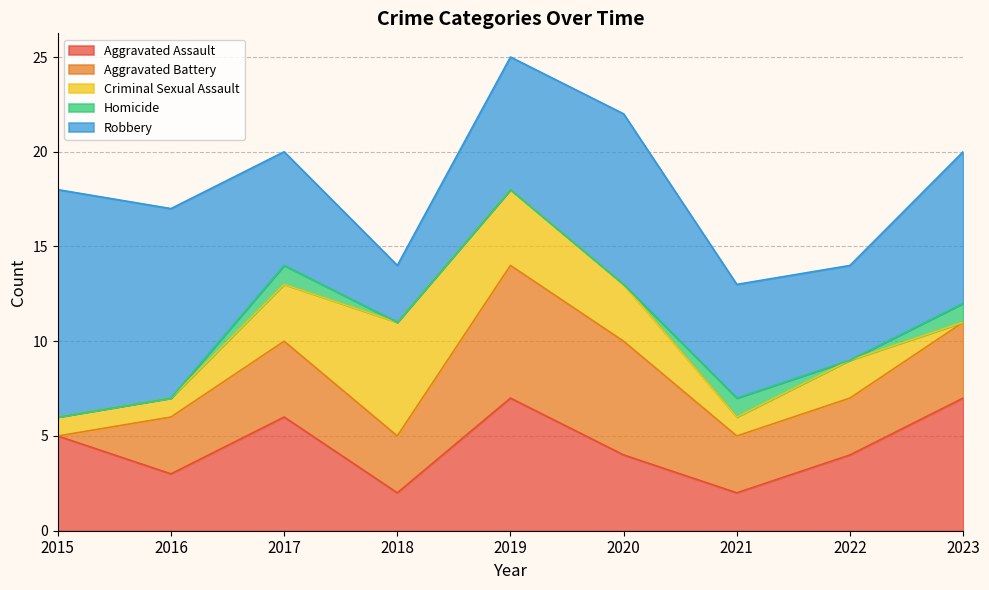

Reading right to left, list all the values displayed in this chart.

Aggravated Assault: 2023=7	2022=4	2021=2	2020=4	2019=7	2018=2	2017=6	2016=3	2015=5
Aggravated Battery: 2023=4	2022=3	2021=3	2020=6	2019=7	2018=3	2017=4	2016=3	2015=0
Criminal Sexual Assault: 2023=0	2022=2	2021=1	2020=3	2019=4	2018=6	2017=3	2016=1	2015=1
Homicide: 2023=1	2022=0	2021=1	2020=0	2019=0	2018=0	2017=1	2016=0	2015=0
Robbery: 2023=8	2022=5	2021=6	2020=9	2019=7	2018=3	2017=6	2016=10	2015=12